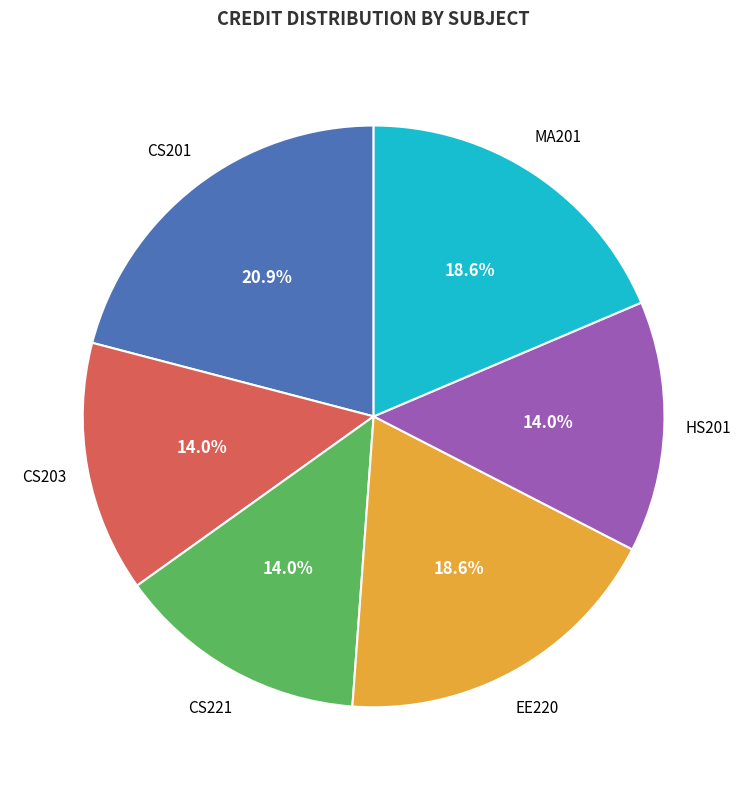

Does any single category account for the majority?

No